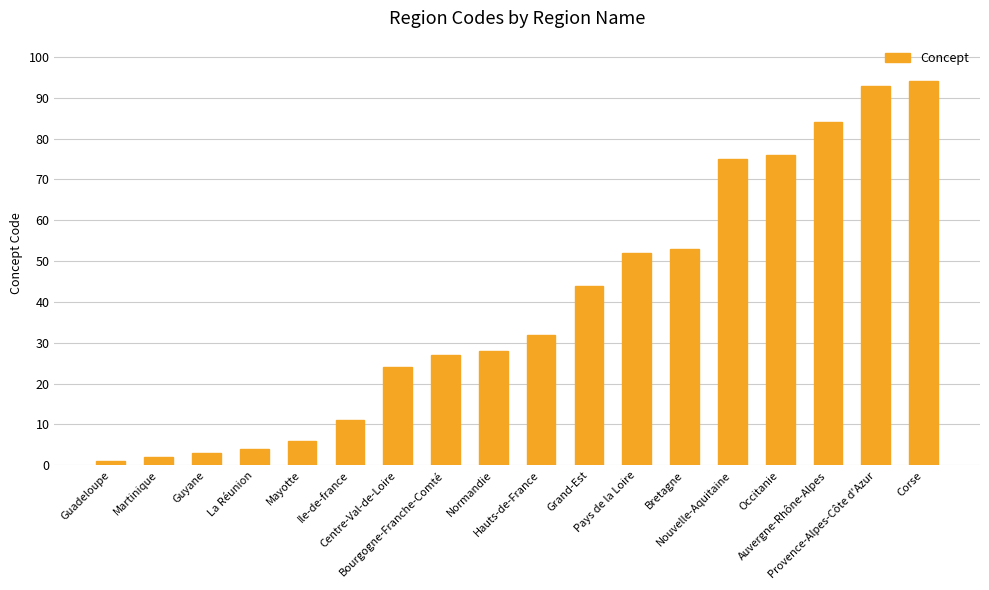

What is the change in value from Bourgogne-Franche-Comté to Bretagne?

+26